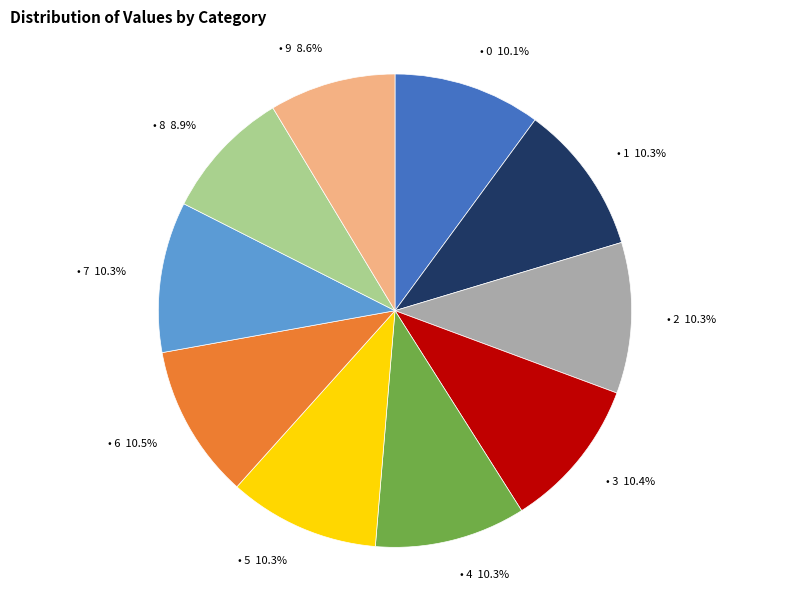

Does any single category account for the majority?

No